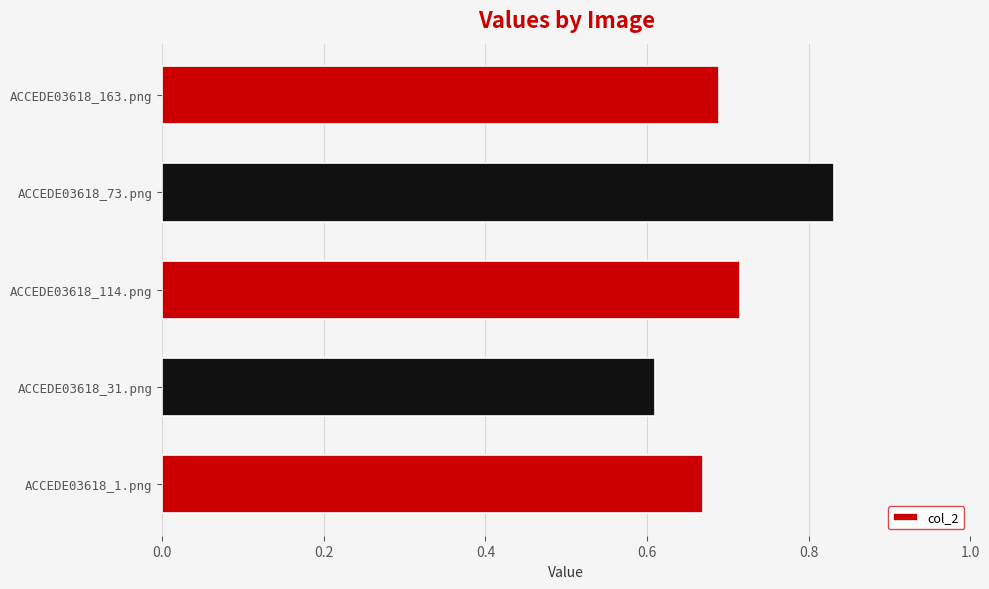

How many values are between 0 and 1?

5